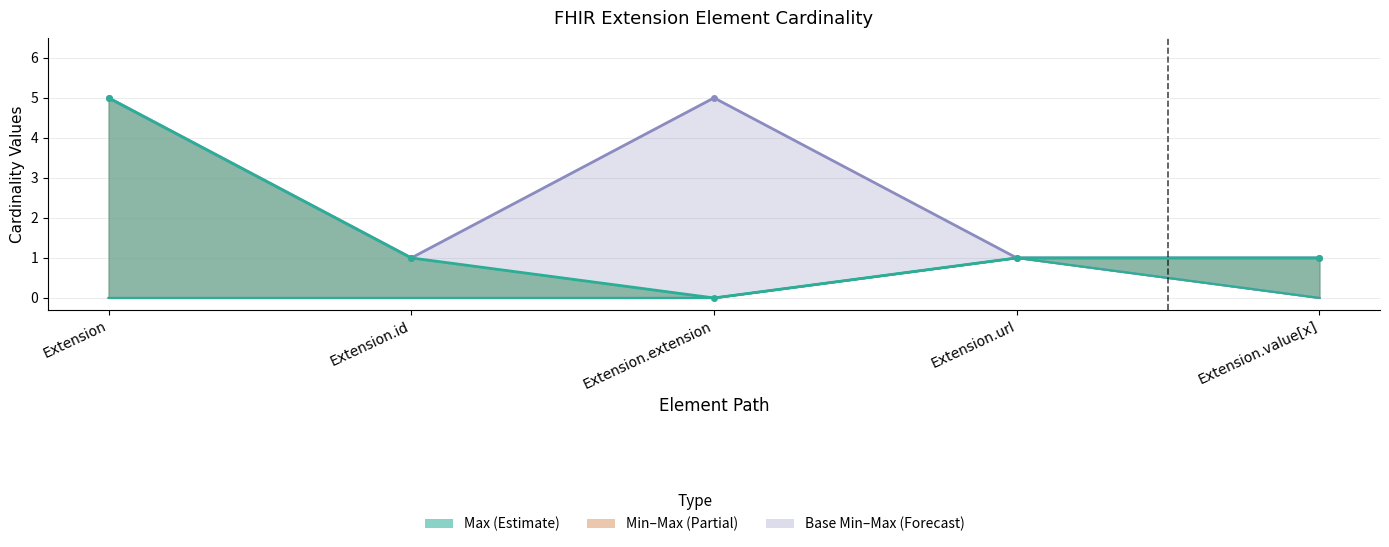

How many data points does each series have?

5